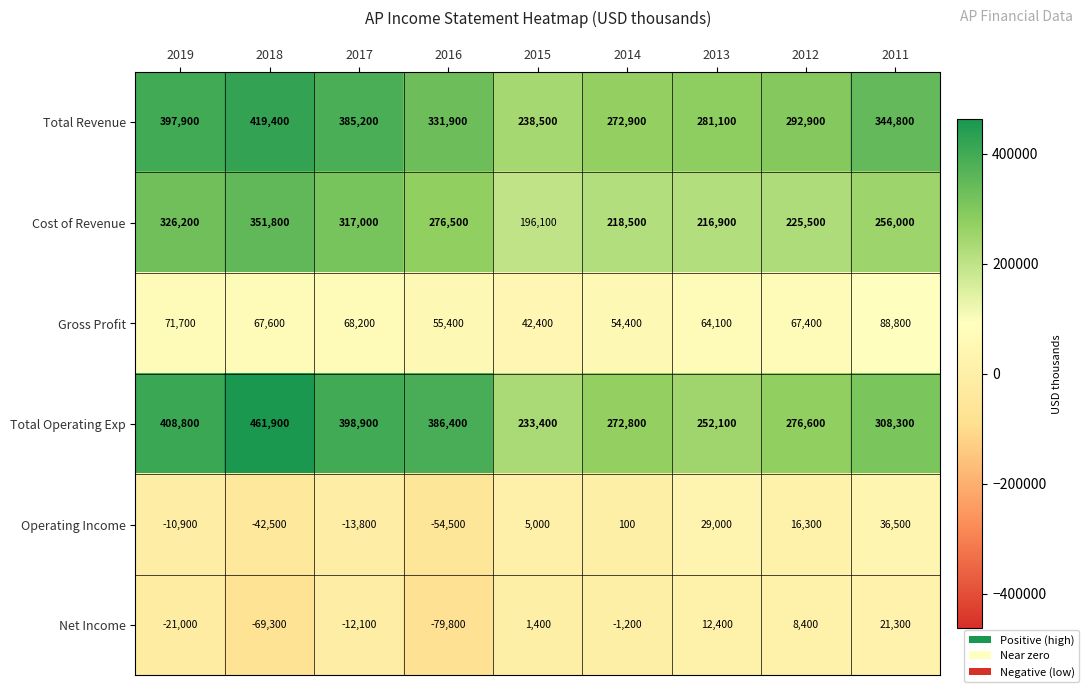

How many data points in Gross Profit are less than 67400?

4